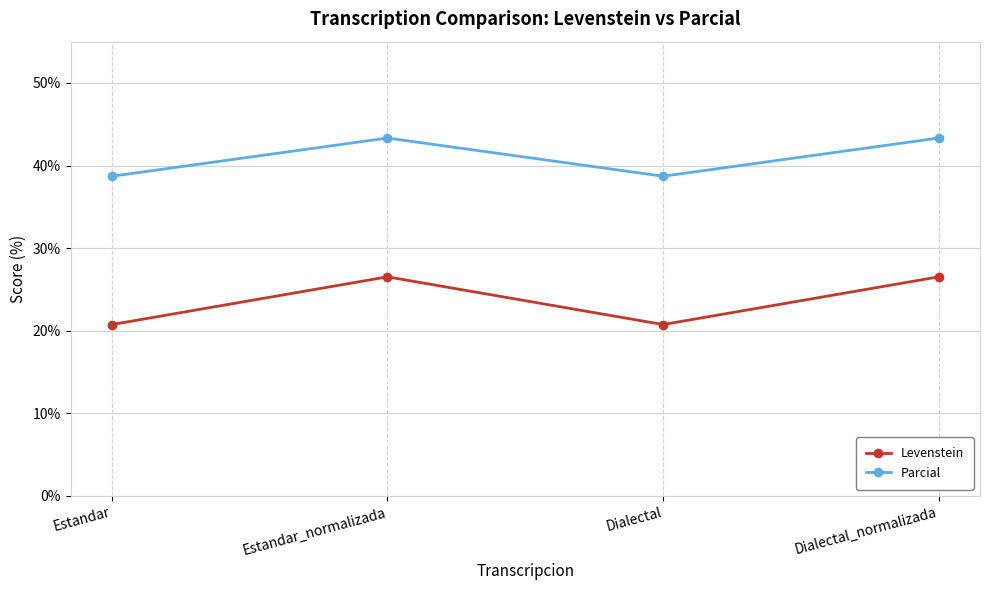

Which series has the largest total across all categories?

Parcial